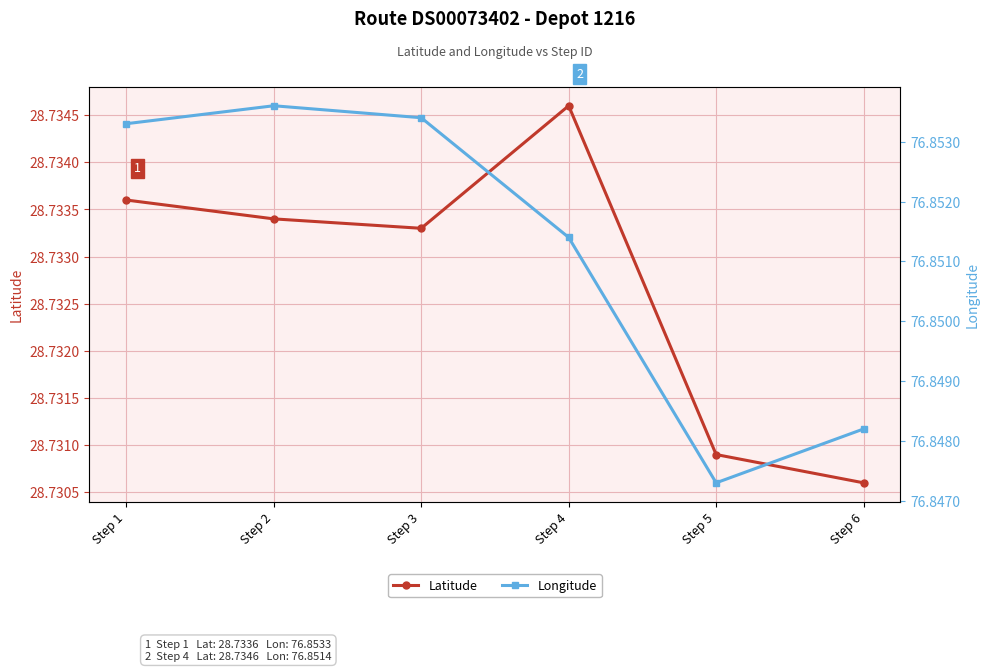

List the series in order of their overall mean, highest first.

Longitude, Latitude